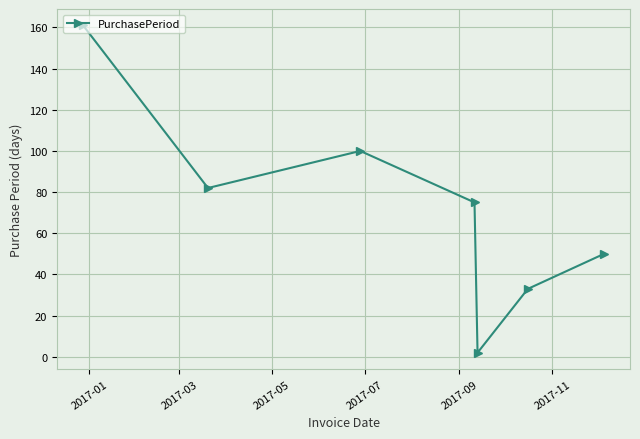

What is the difference between the maximum and minimum values?

159